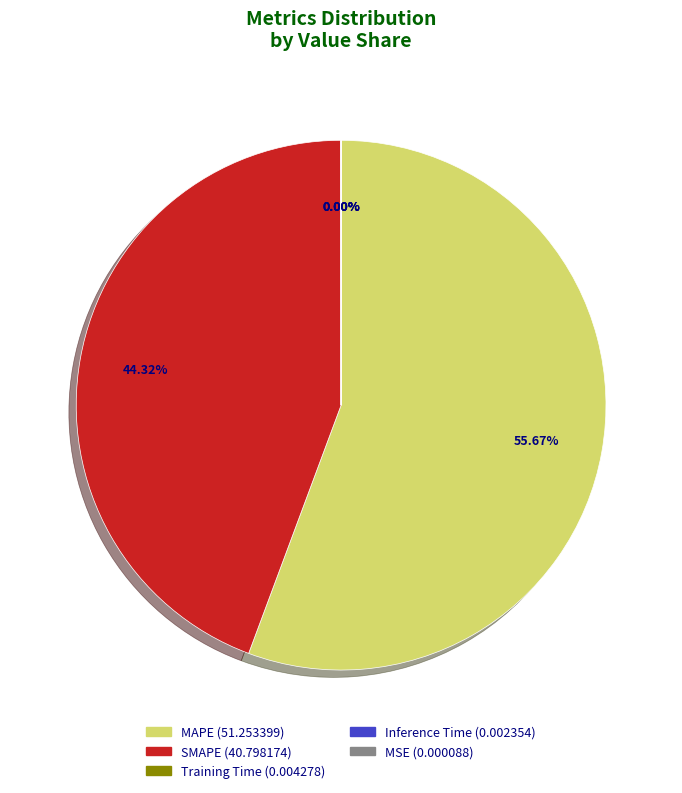

Which slice is the largest?

MAPE